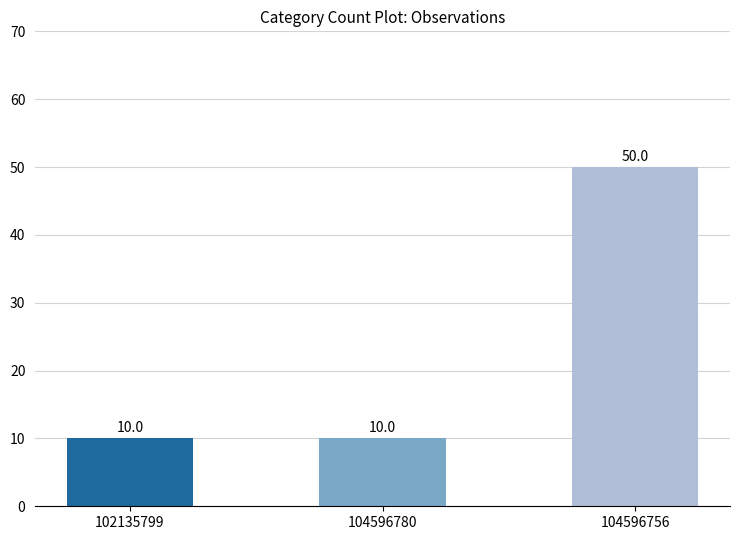

Is it true that the value at 104596756 is 50?

True